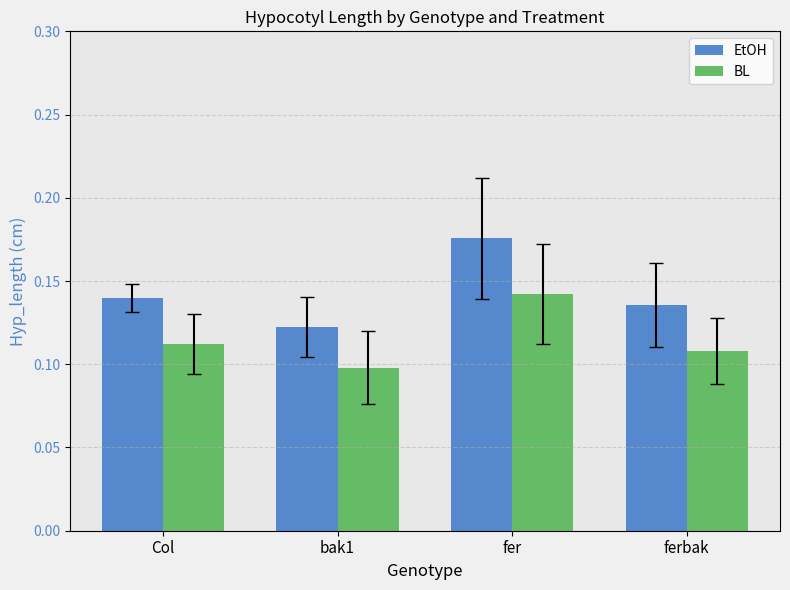

At which label is BL closest to 0?

bak1